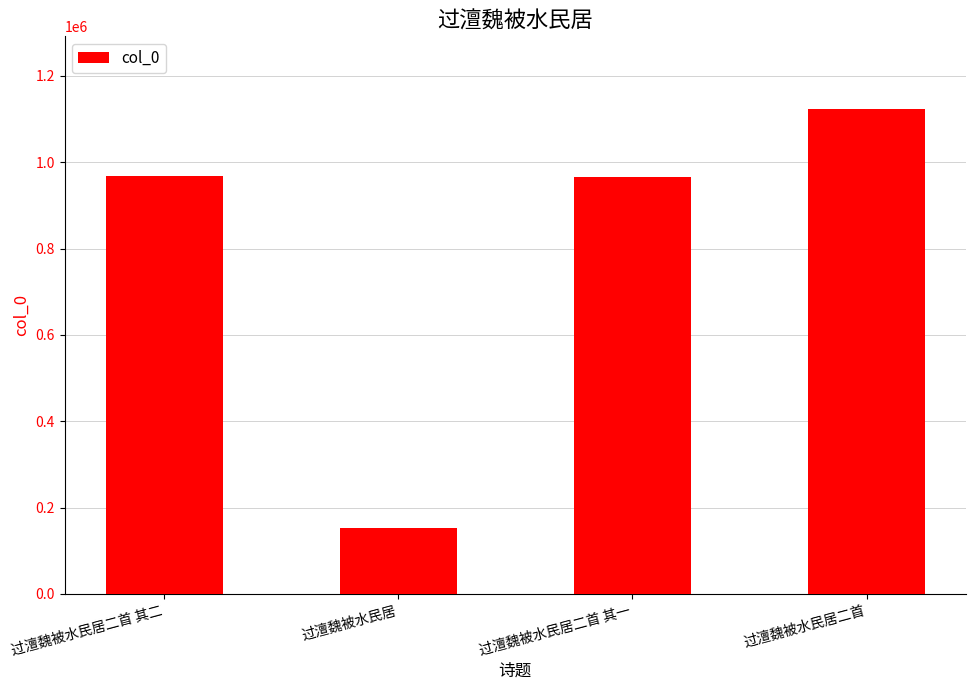

What is the change in value from 过澶魏被水民居二首 其二 to 过澶魏被水民居?

-814023